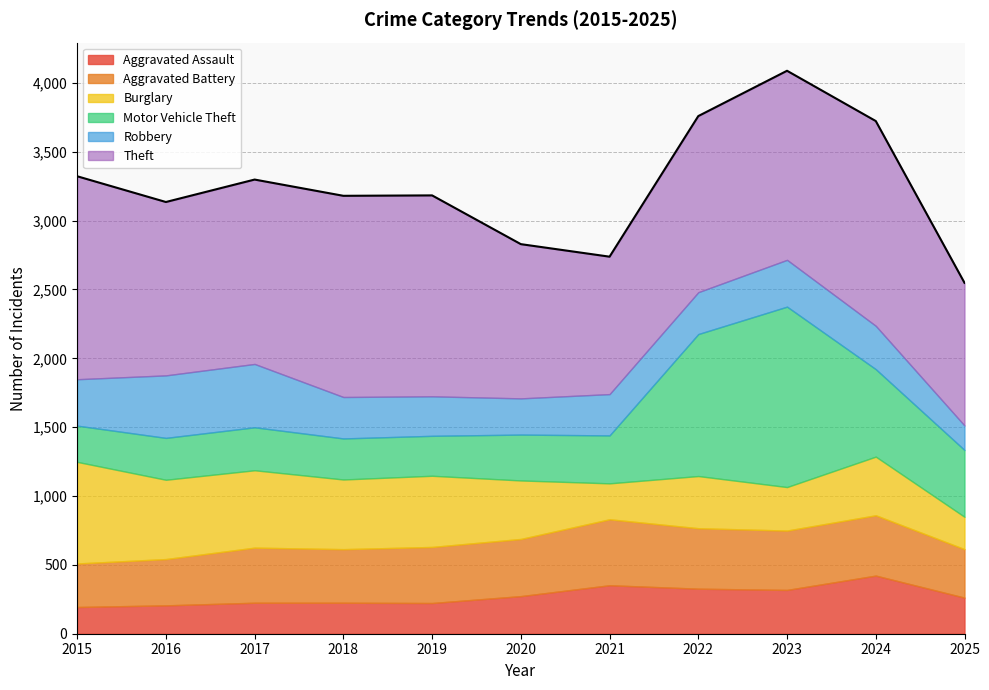

Does the chart display data point markers on the line(s)?

No